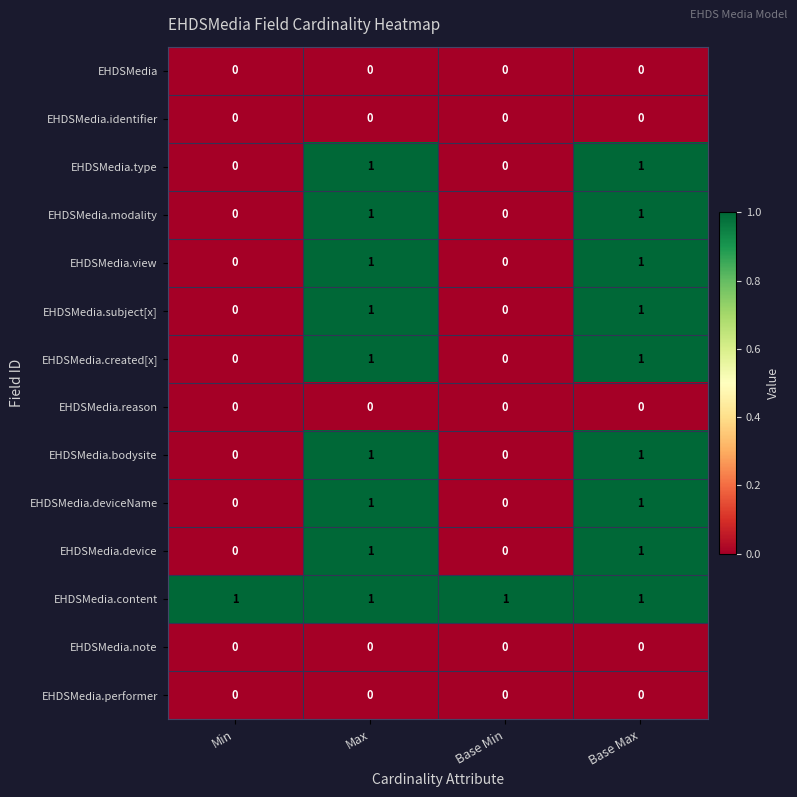

What is the total value across all series at Base Max?

9